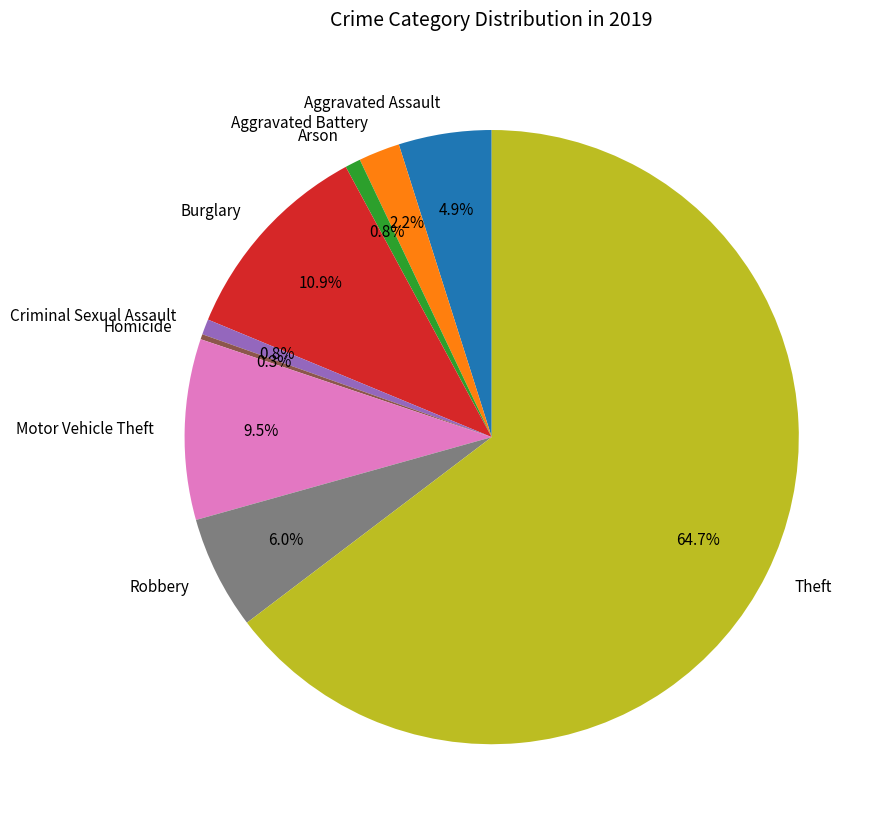

Which category has the biggest portion of the pie?

Theft